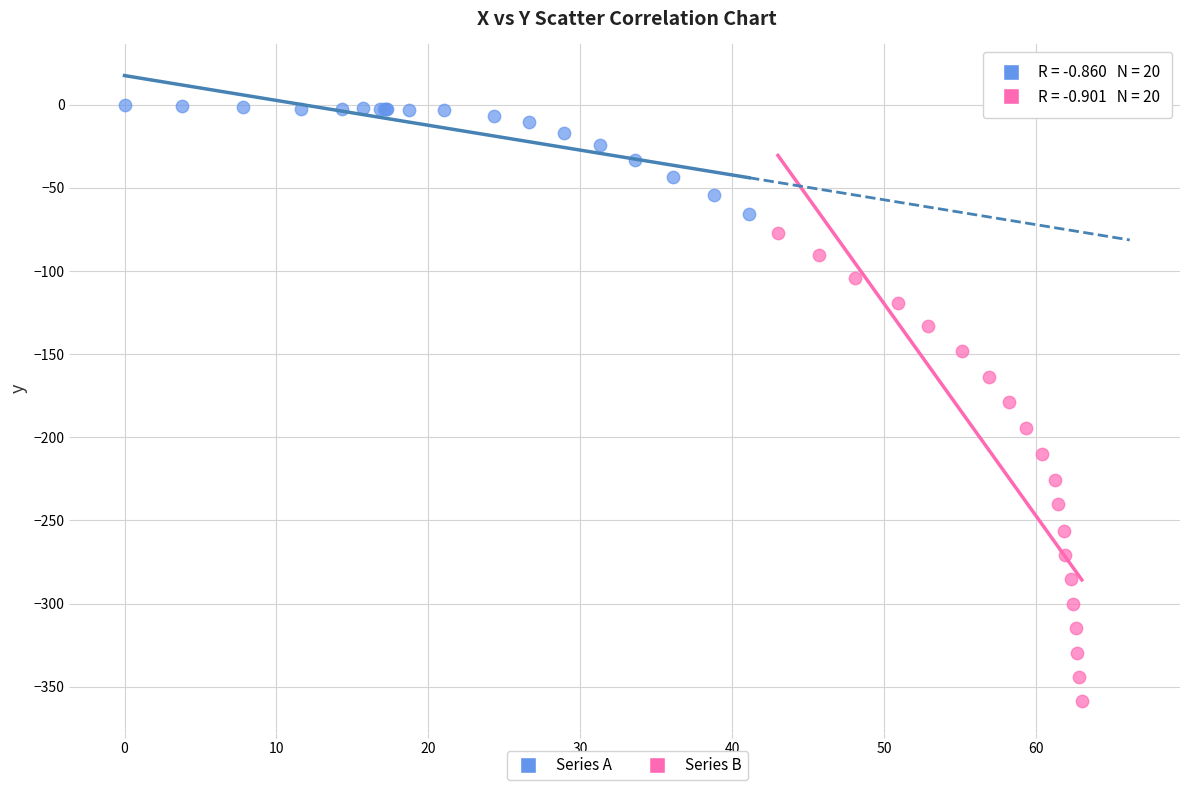

Which series contains the lowest Y value?

Series B